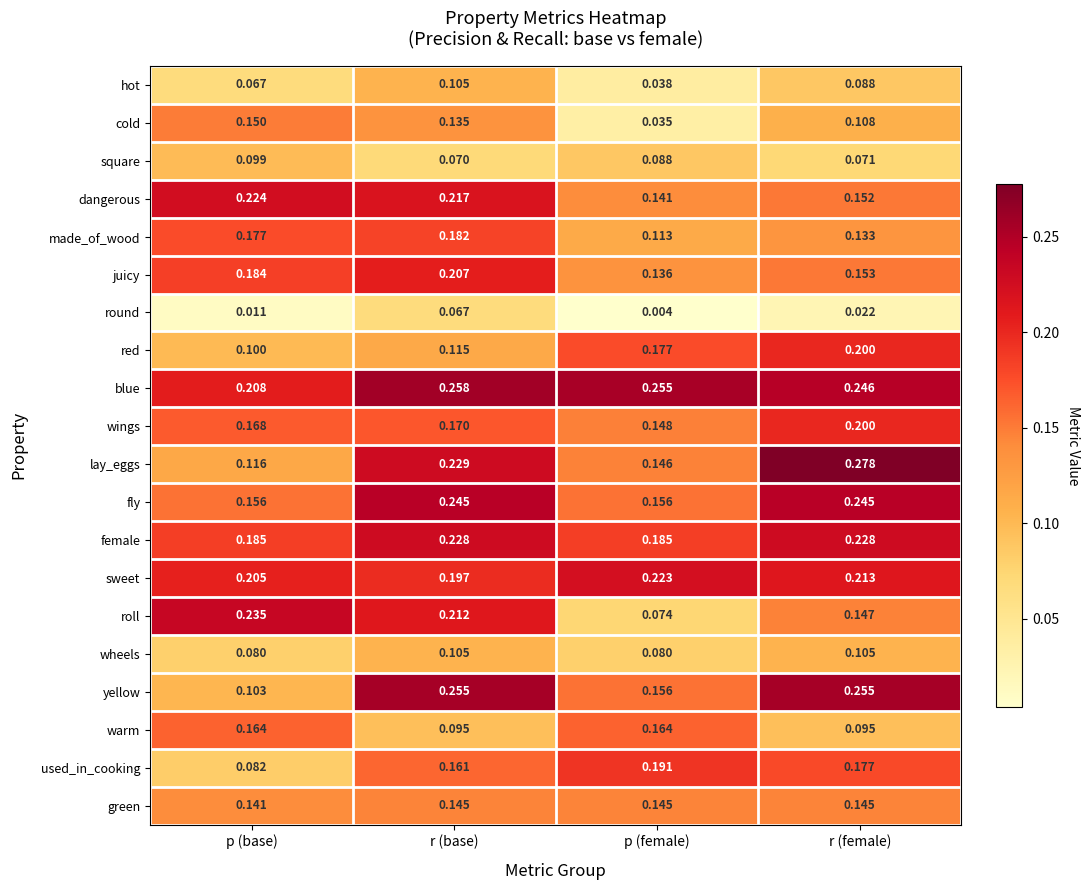

Is the value of blue at p (base) greater than the value of wings at p (female)?

Yes